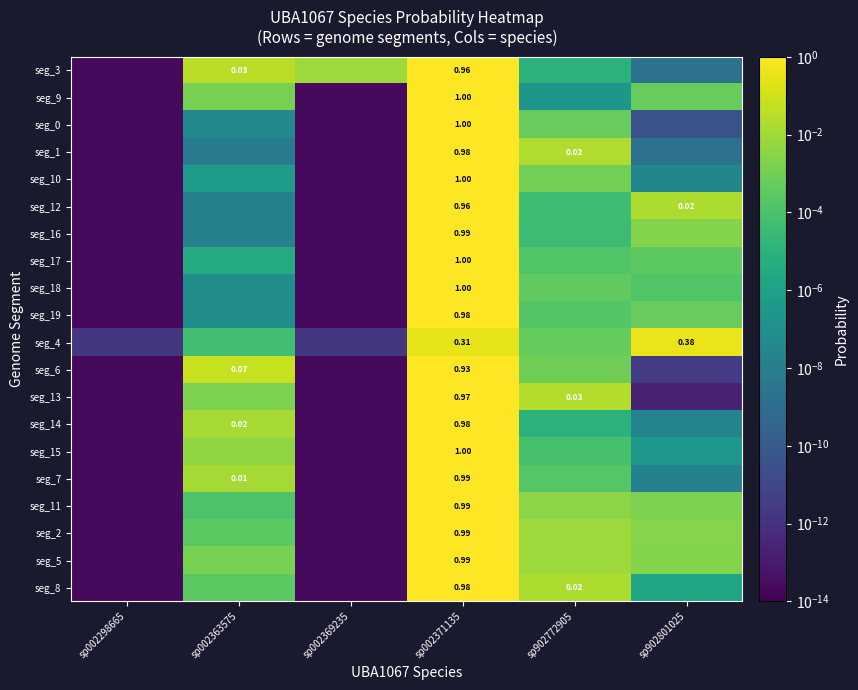

At how many categories does at least one series exceed 0?

6